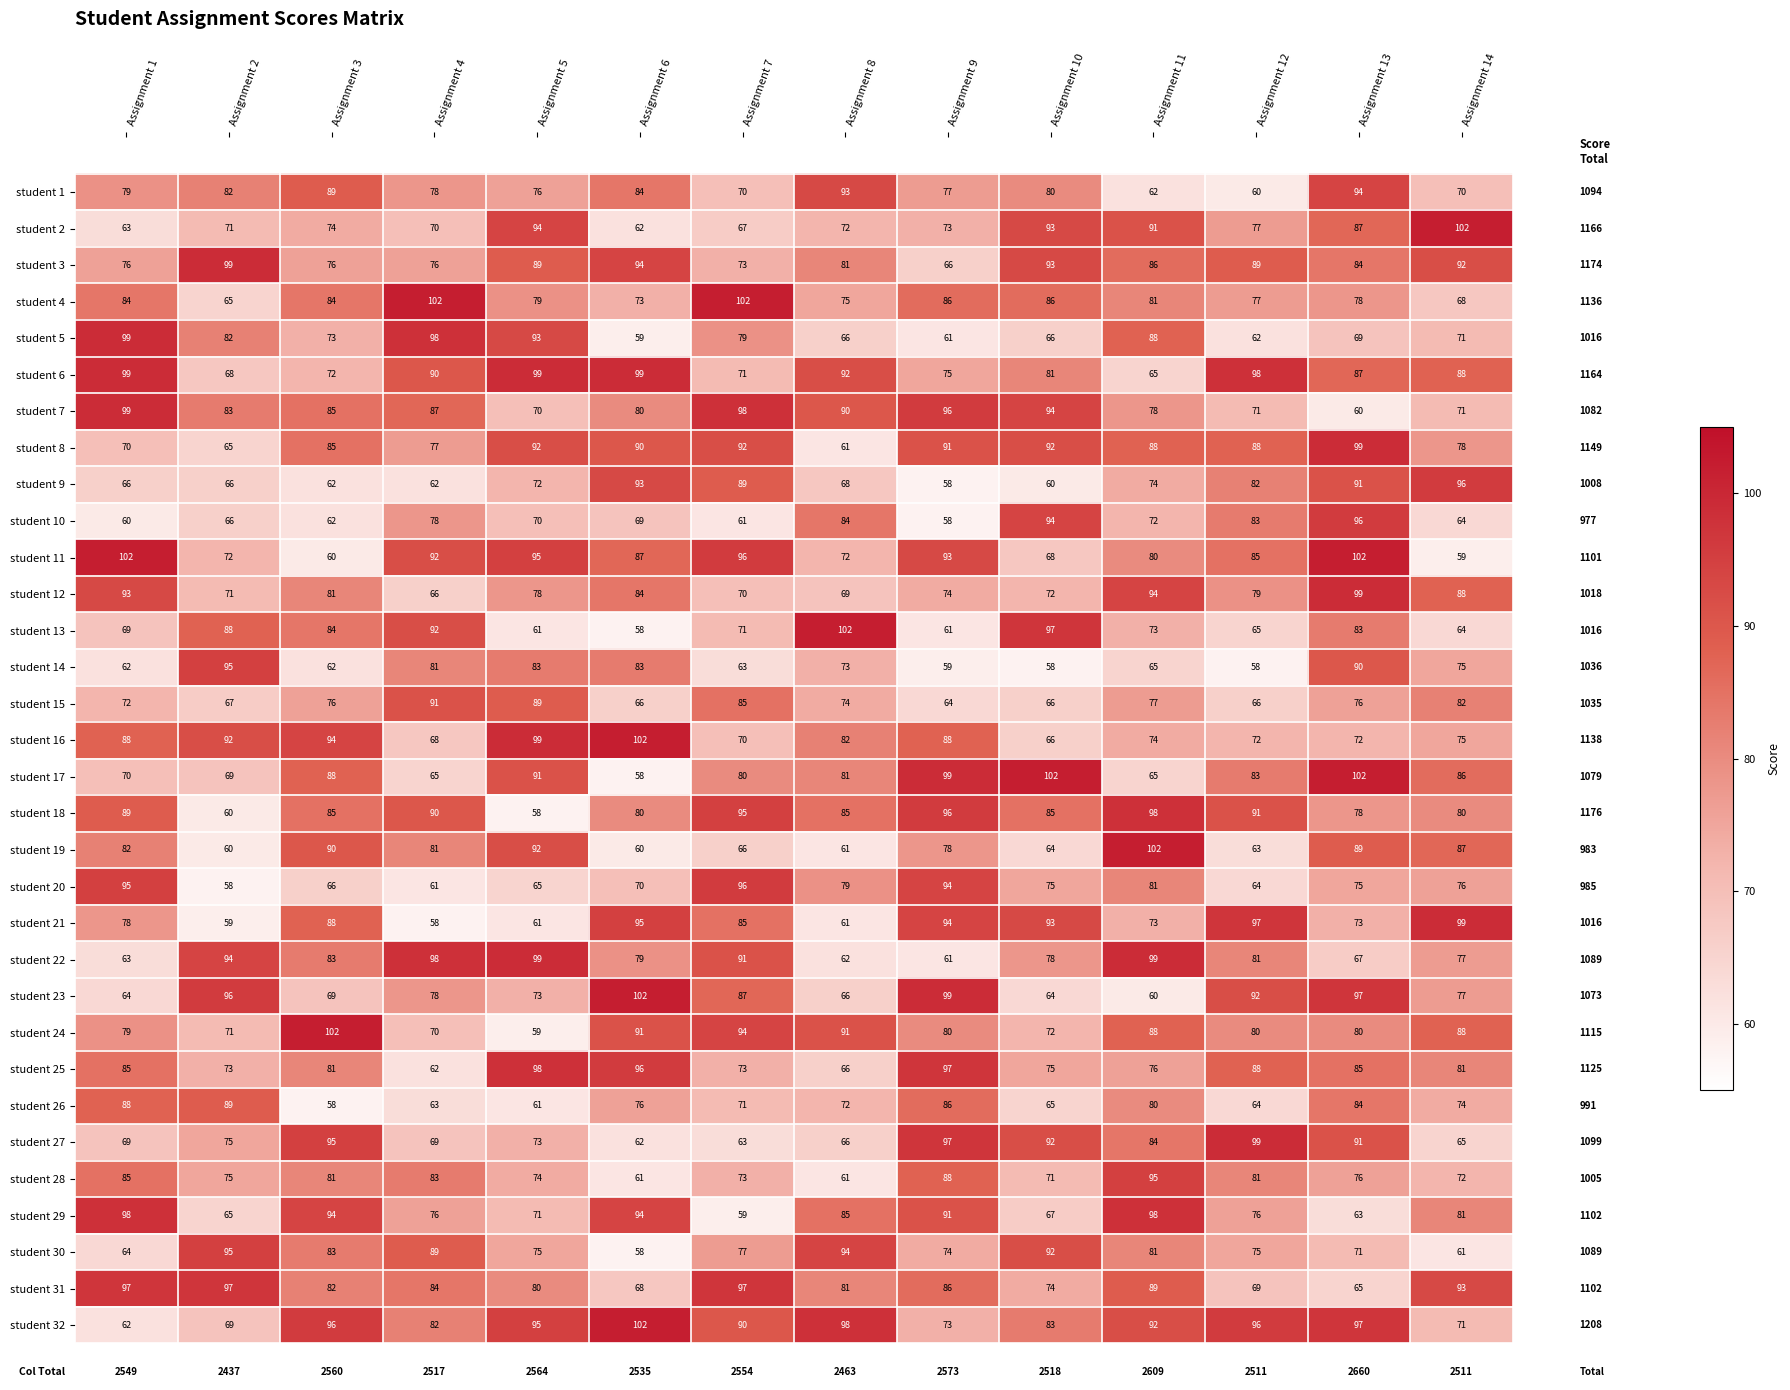

Which category has the highest value in the student 25 series?

Assignment 5